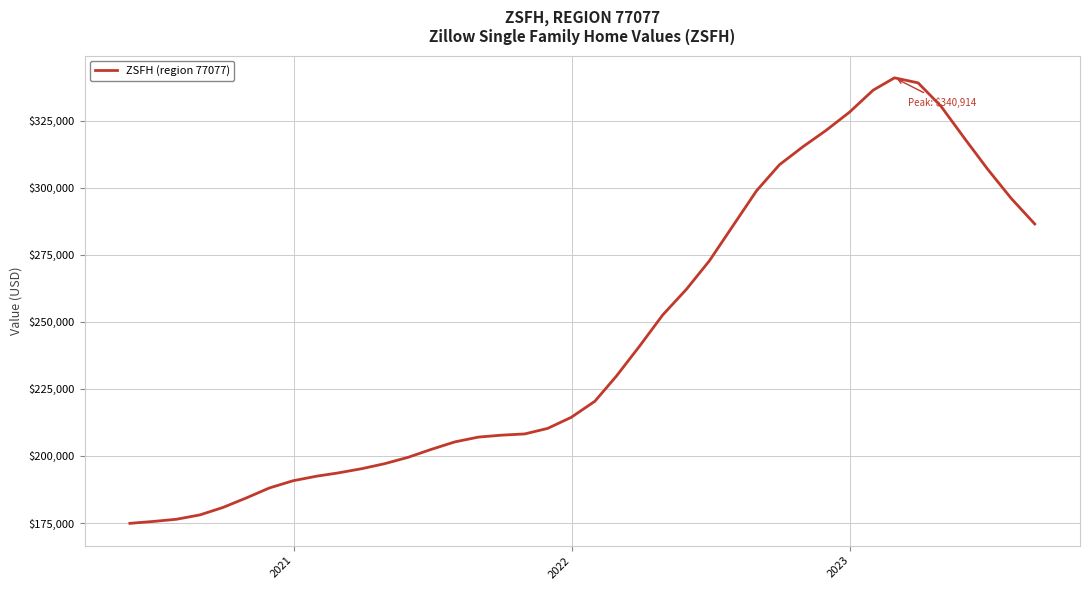

What is the difference between the maximum and minimum values?

166032.5